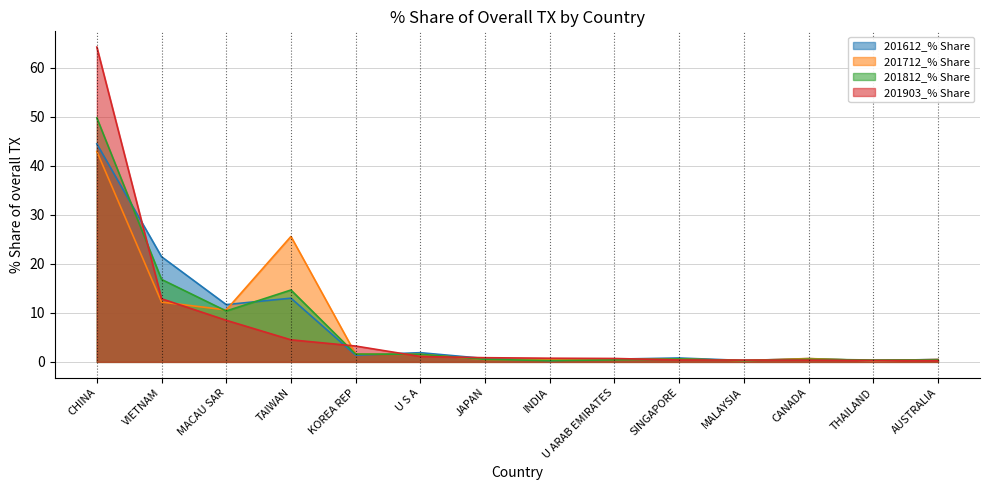

What is the label of the 4th point from the left?

TAIWAN